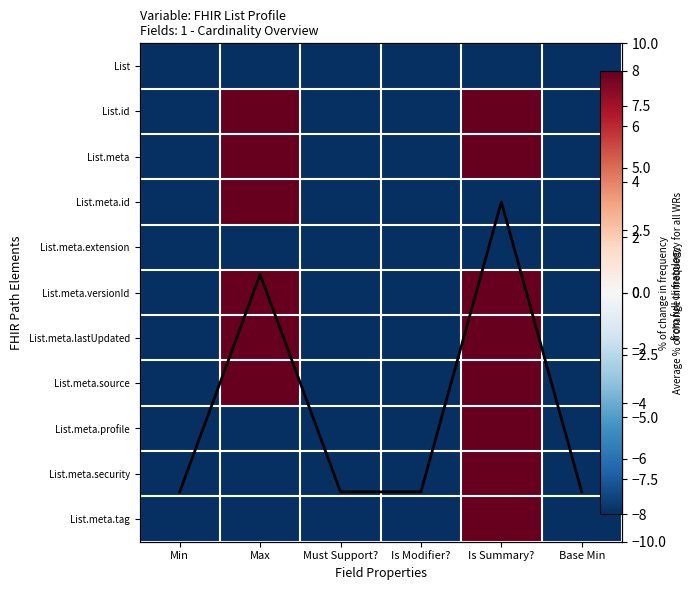

What is the maximum value shown in the chart?

8.0